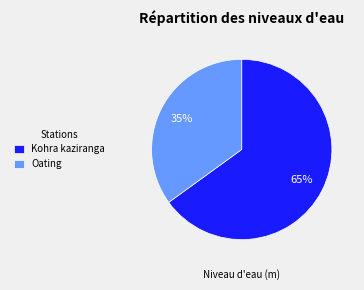

True or false: Oating accounts for 35% of the total.

True